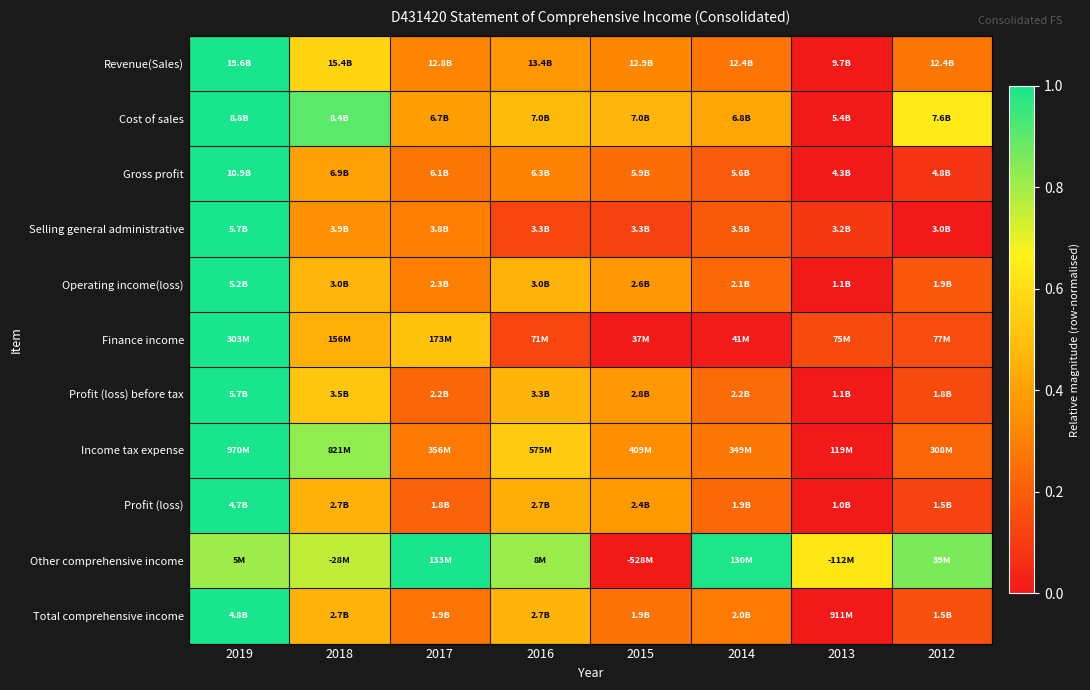

Which series has the largest range (max minus min)?

Revenue(Sales)